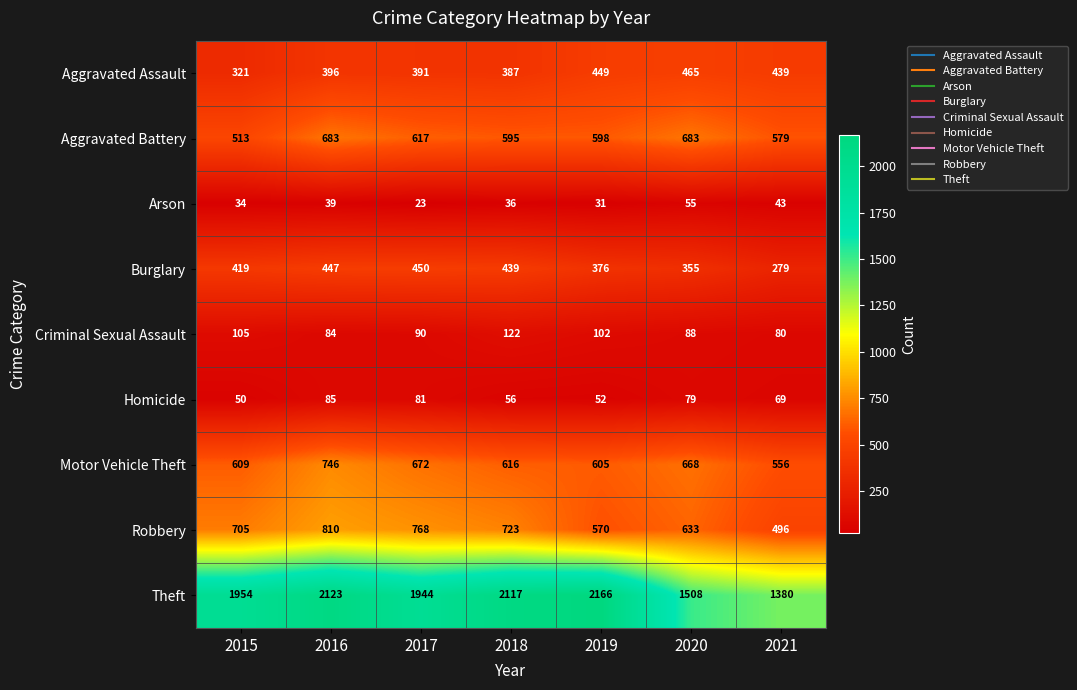

At 2015, list the series in order from largest to smallest.

Theft, Robbery, Motor Vehicle Theft, Aggravated Battery, Burglary, Aggravated Assault, Criminal Sexual Assault, Homicide, Arson